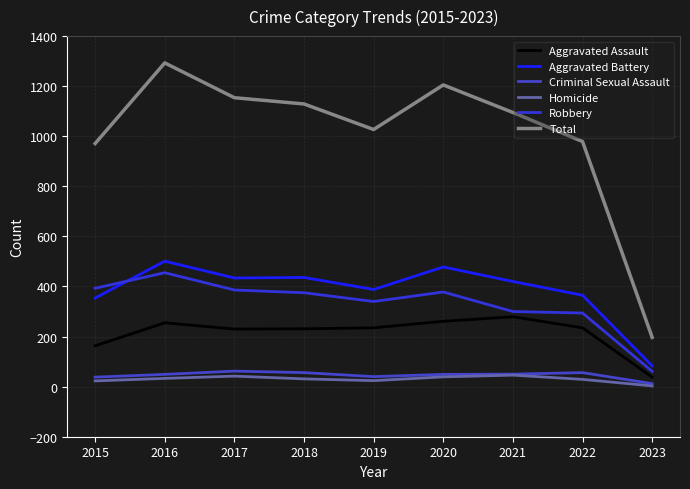

What is the difference between the Aggravated Assault values at 2017 and 2021?

49